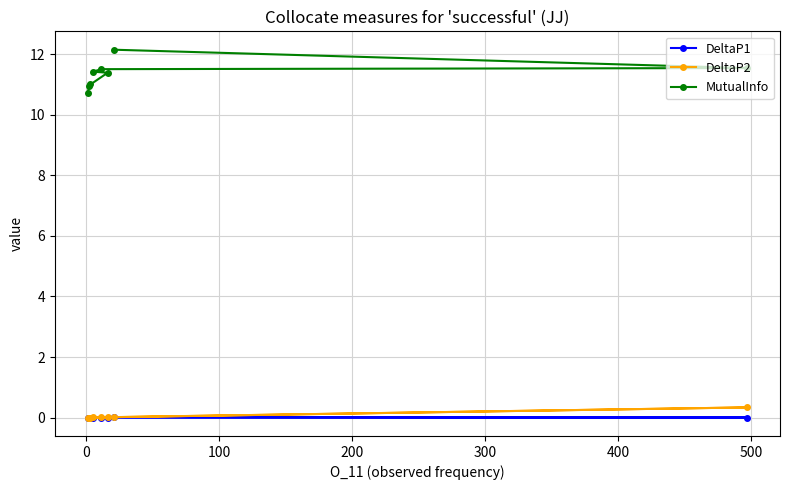

What is the highest value of the DeltaP2 series?

0.3